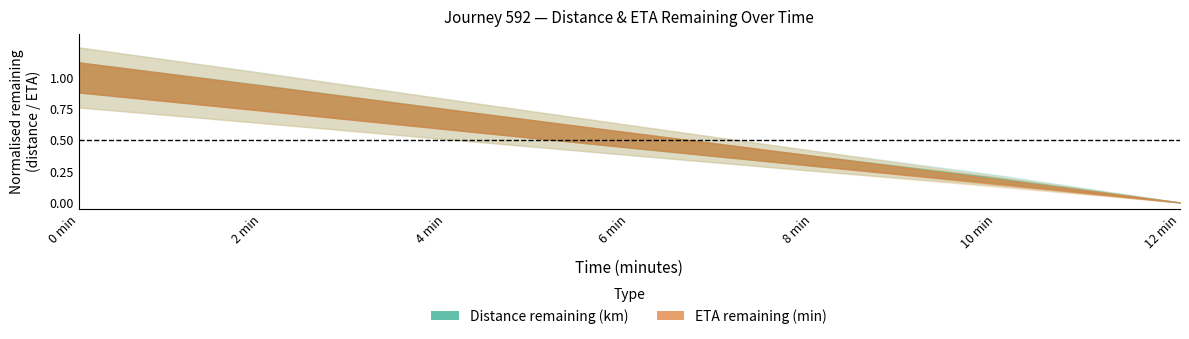

True or false: eta_remaining_minutes and distance_remaining_km cross at least once.

False